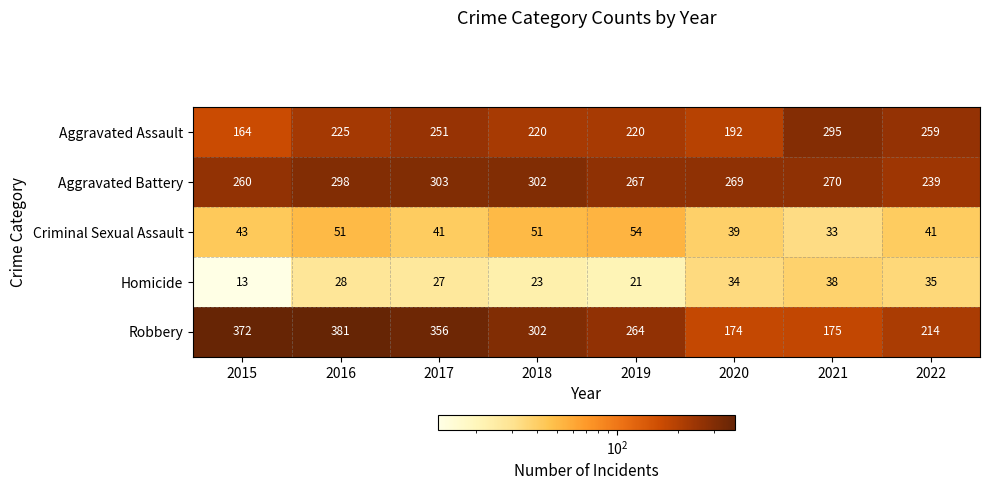

What is the difference between the Criminal Sexual Assault values at 2018 and 2022?

10